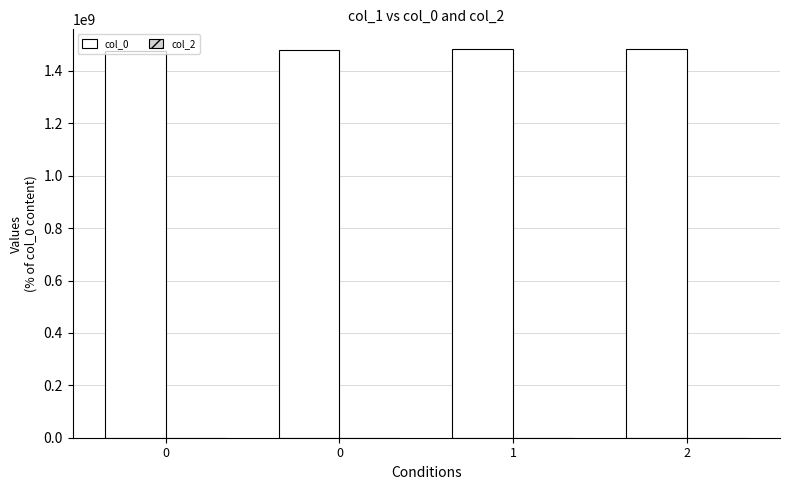

How many data points are less than 1484183993?

2